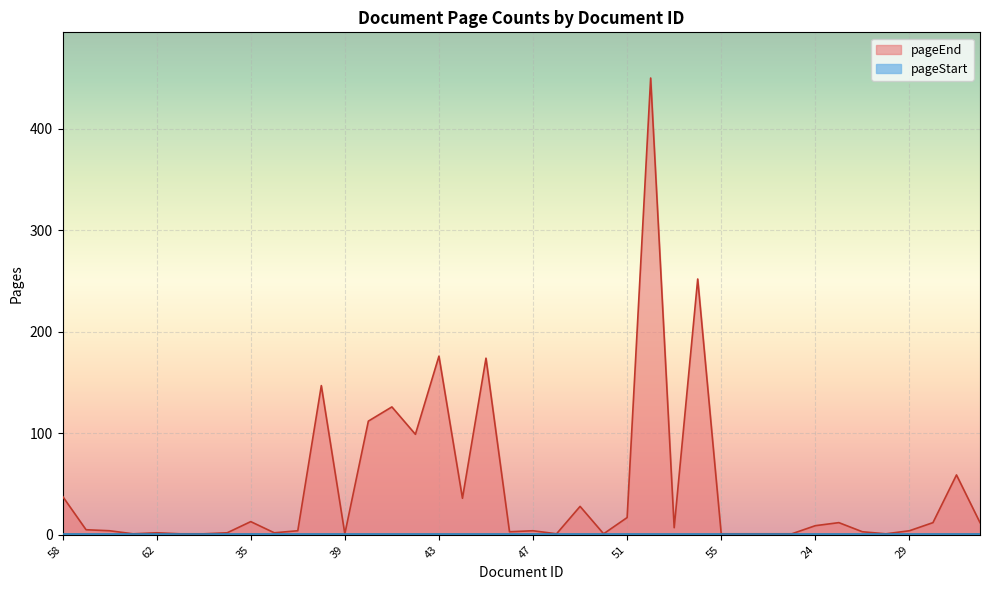

True or false: there are more than 2 points higher than both neighbors.

True